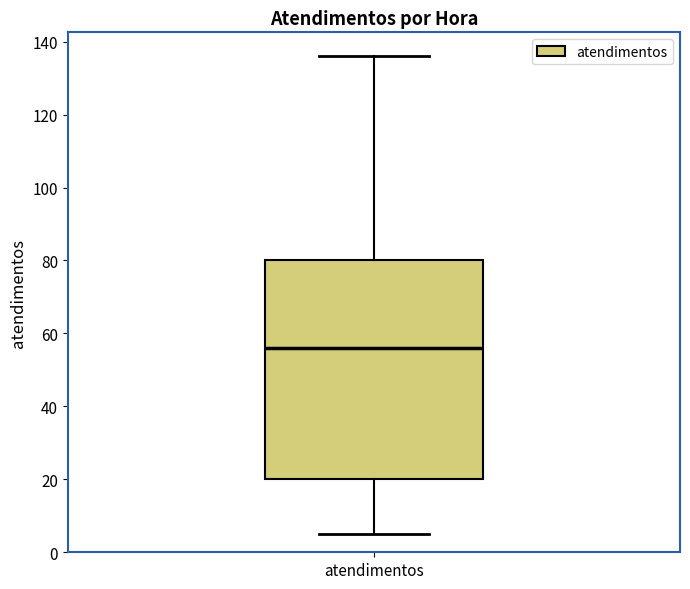

Read this box plot against the y-axis: the position of the median line, the range covered by the box, and the ends of both whiskers. The values are not printed on the chart, so give them approximately, as read against the axis.

median 56, box 20 to 80, whiskers 6 to 136